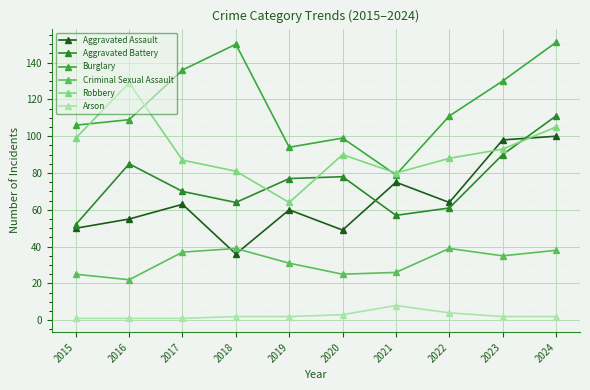

At which category does the chart reach its minimum across all series?

2015